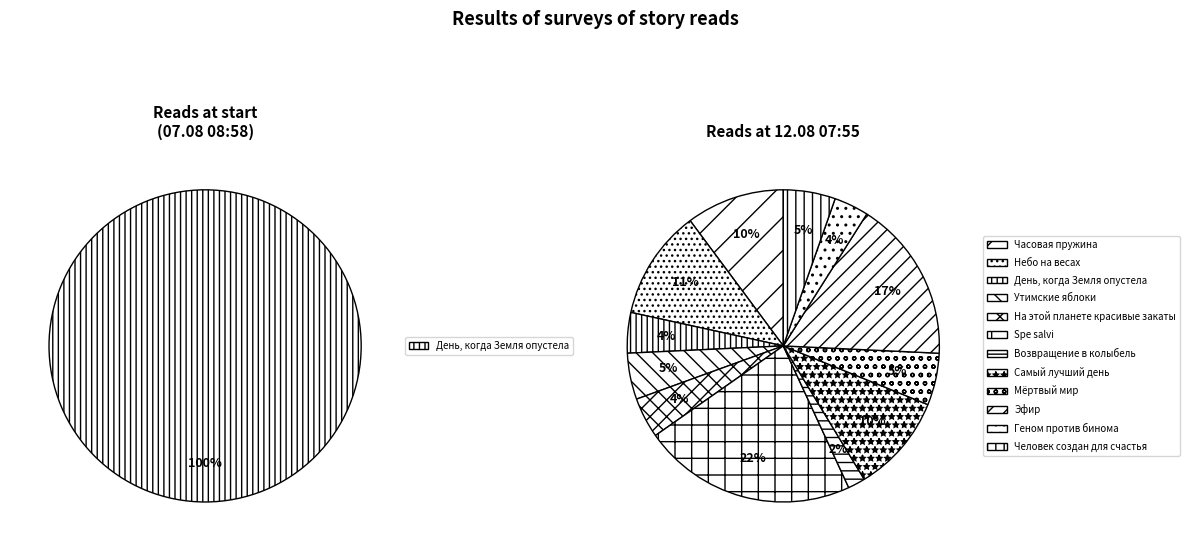

Count the number of slices in the pie.

12